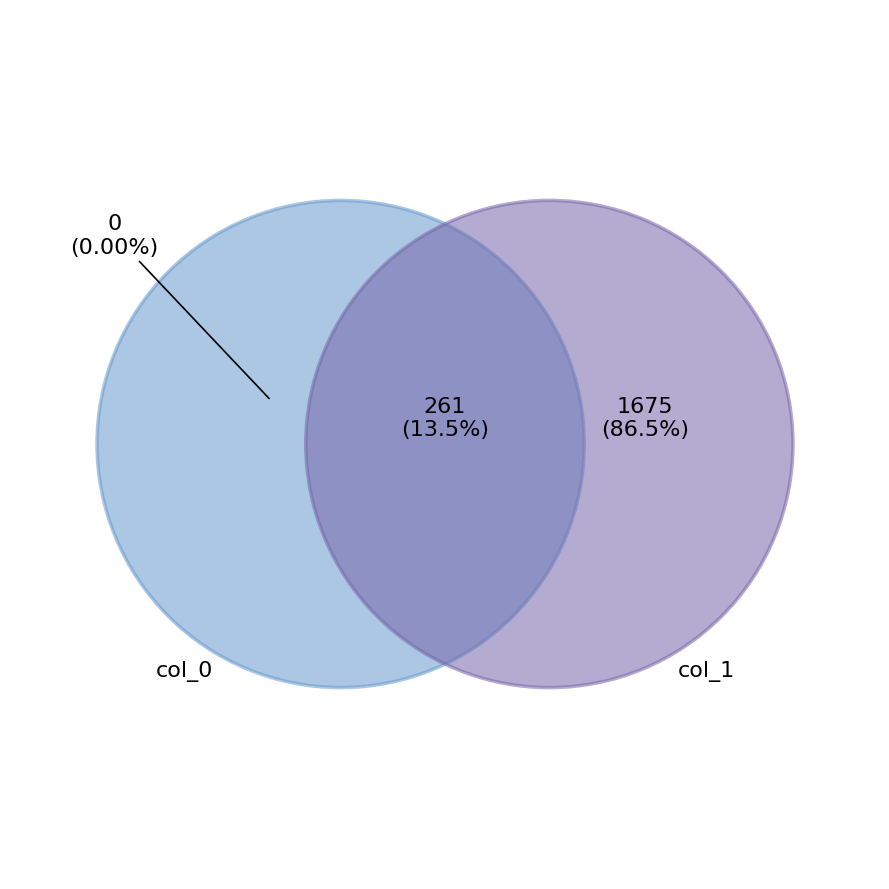

Which has a higher value, 10 or 3?

10